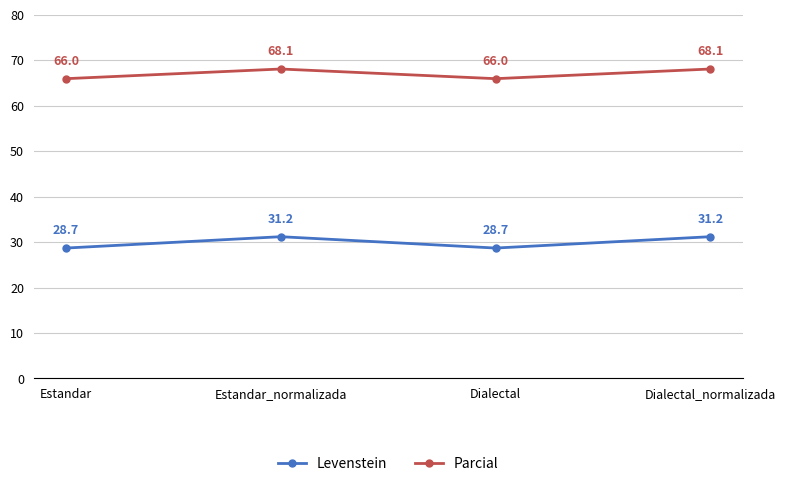

Rank the series at Estandar from lowest to highest value.

Levenstein, Parcial